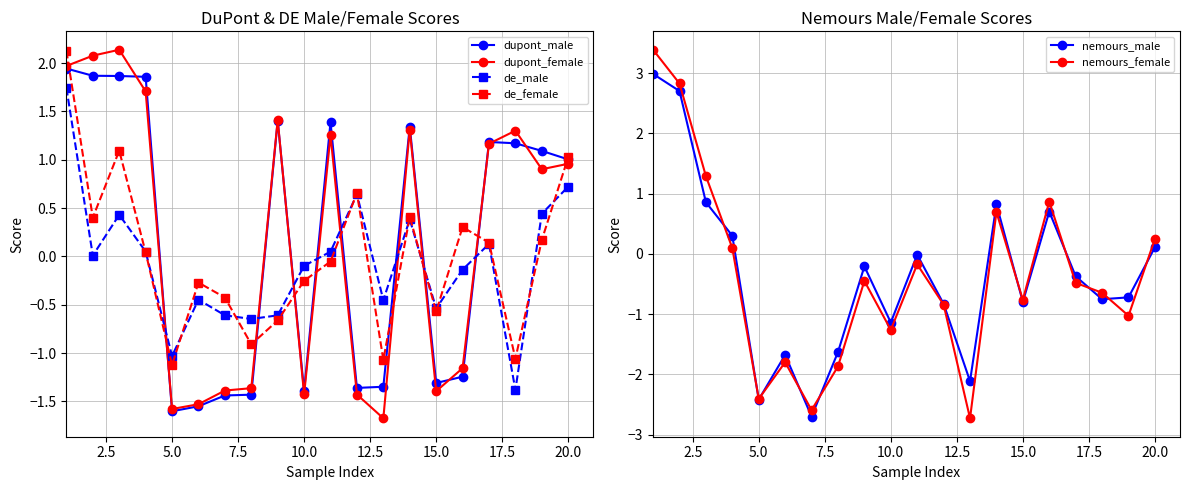

What is the average value of the nemours_male series?

-0.3